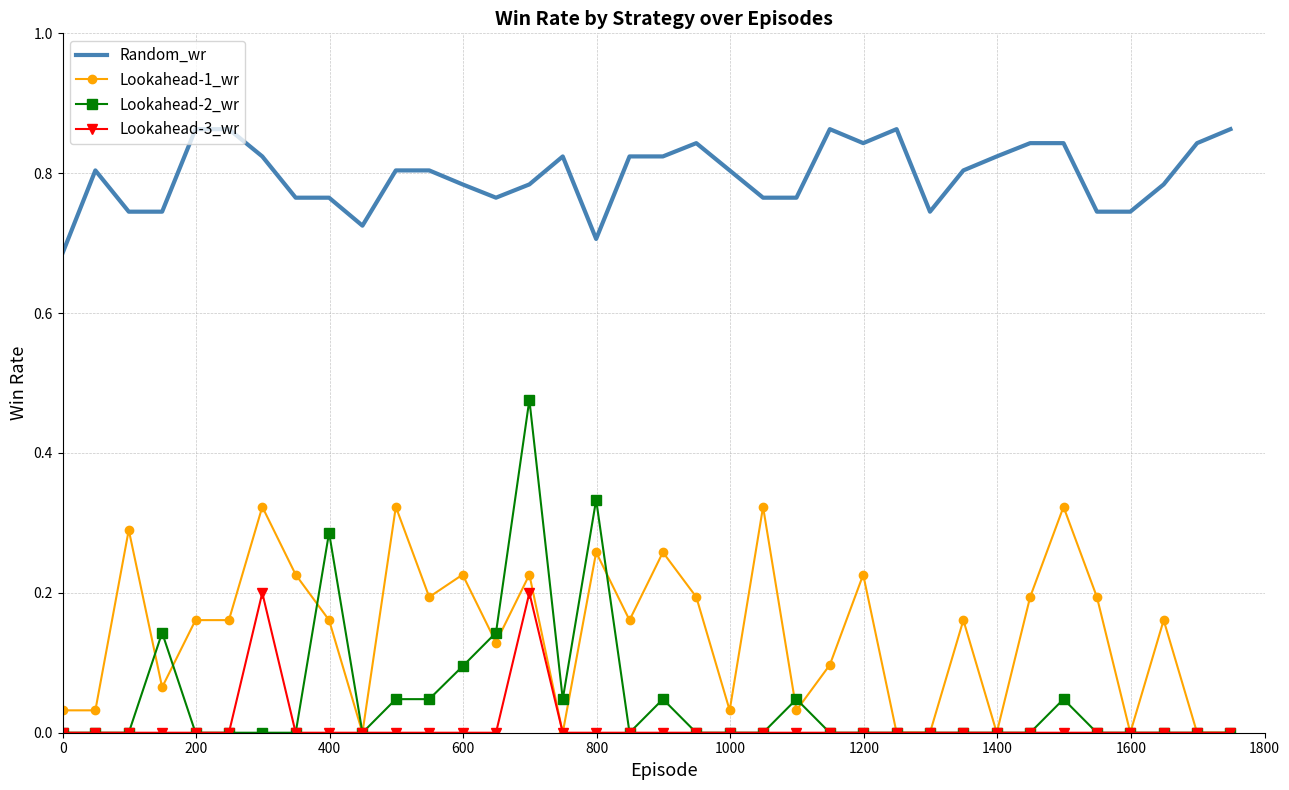

Which series has the largest total across all categories?

Random_wr